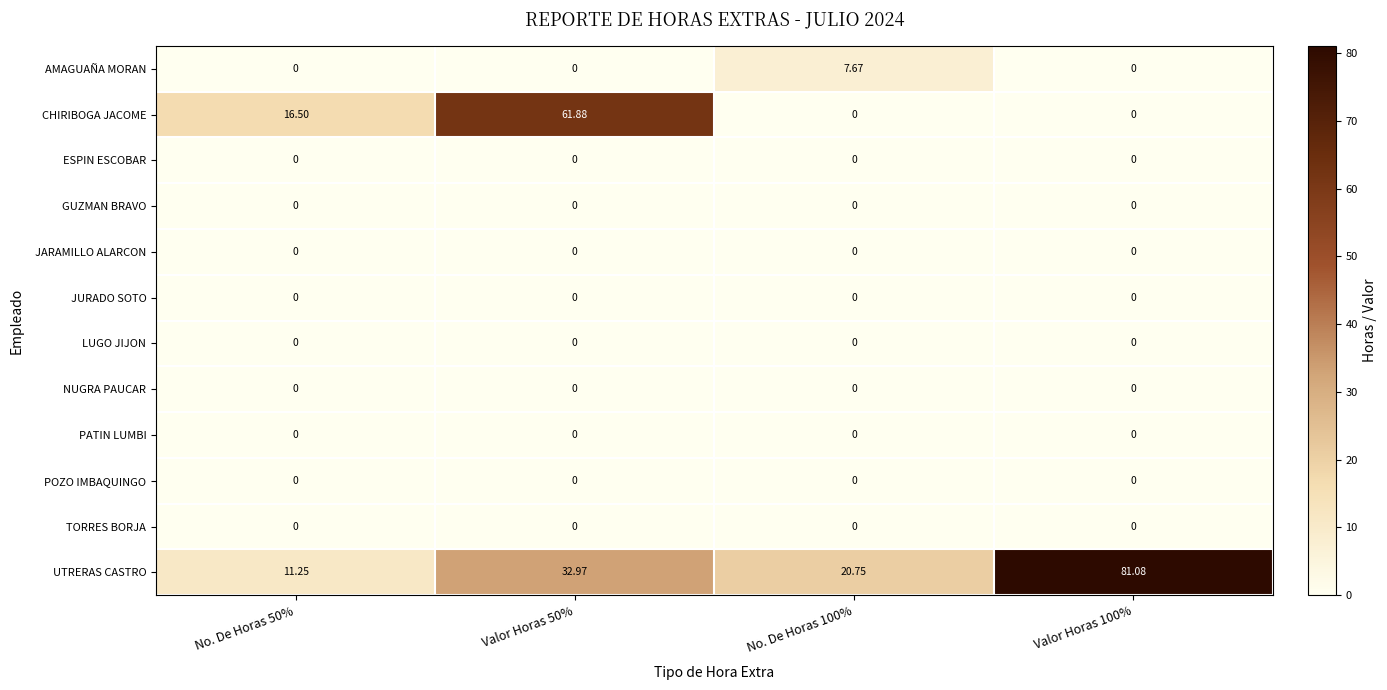

Between Valor Horas 50% and Valor Horas 100%, which series saw the biggest shift?

CHIRIBOGA JACOME